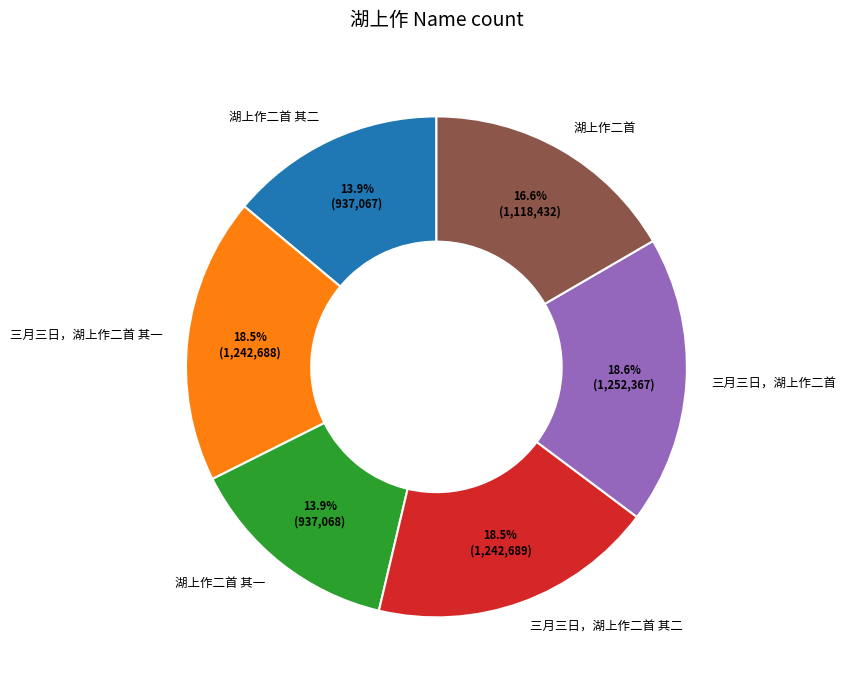

What is the ratio of the value at 三月三日，湖上作二首 其二 to the value at 湖上作二首?

1.1